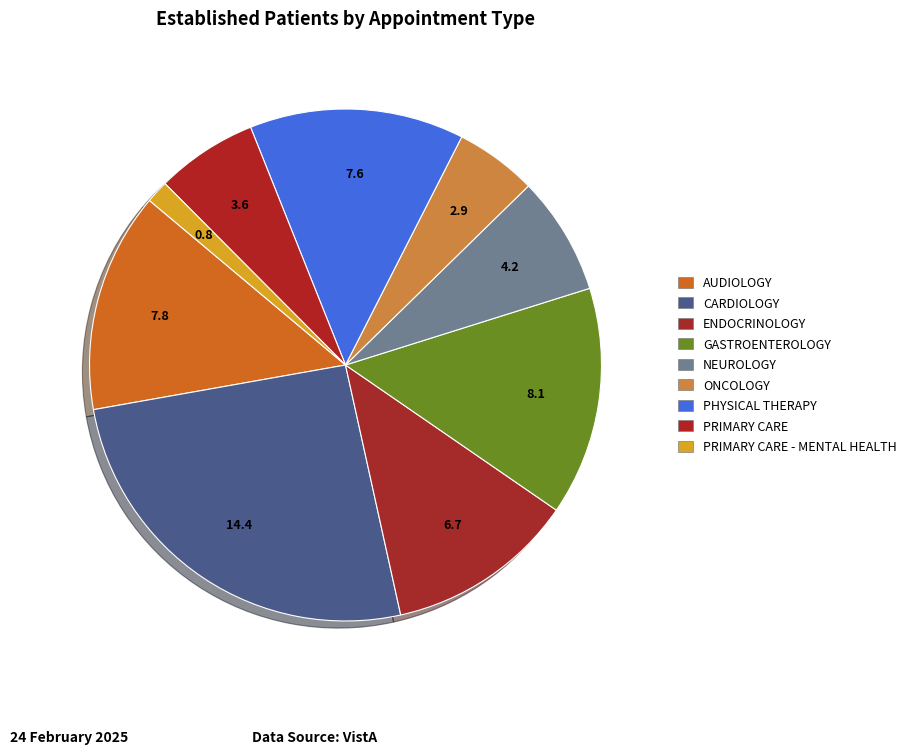

Count the number of slices in the pie.

9